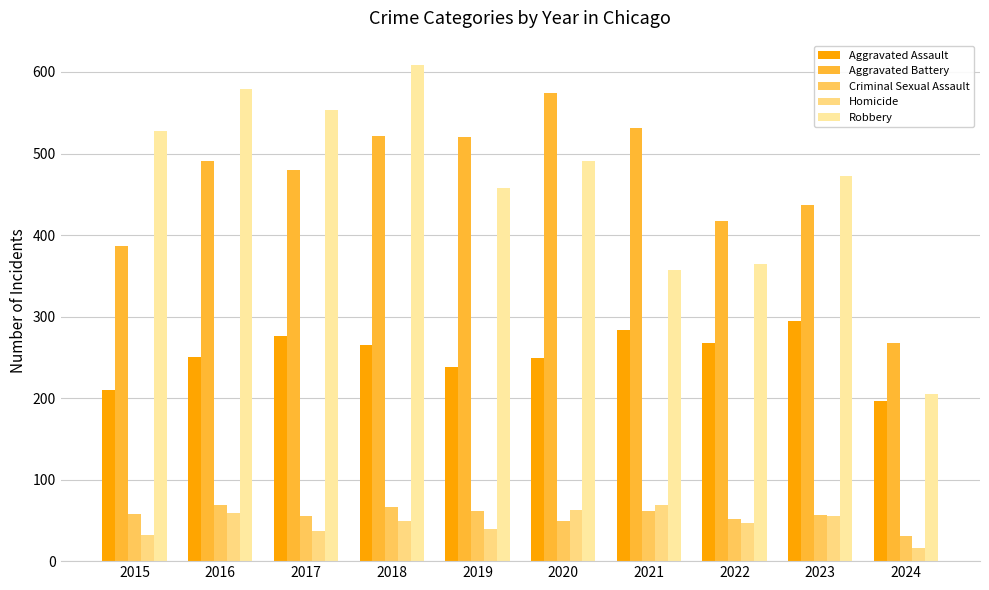

How many data points does each series have?

10